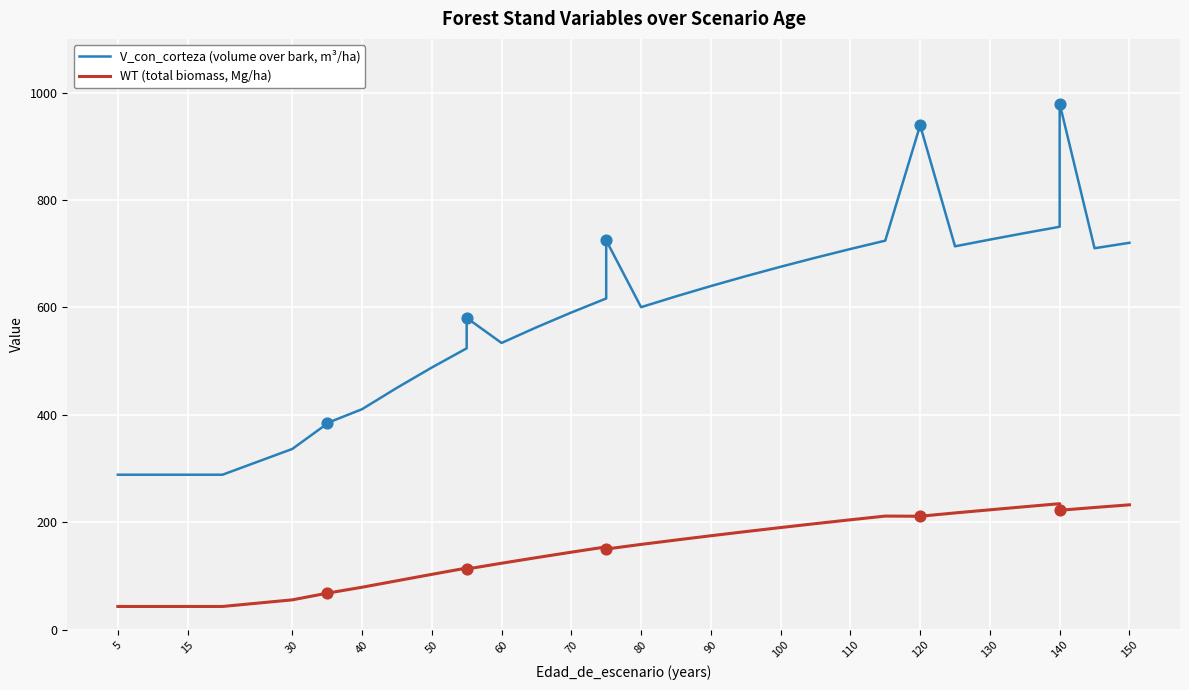

Which series has the widest spread of Y values?

V_con_corteza (volume over bark, m³/ha)